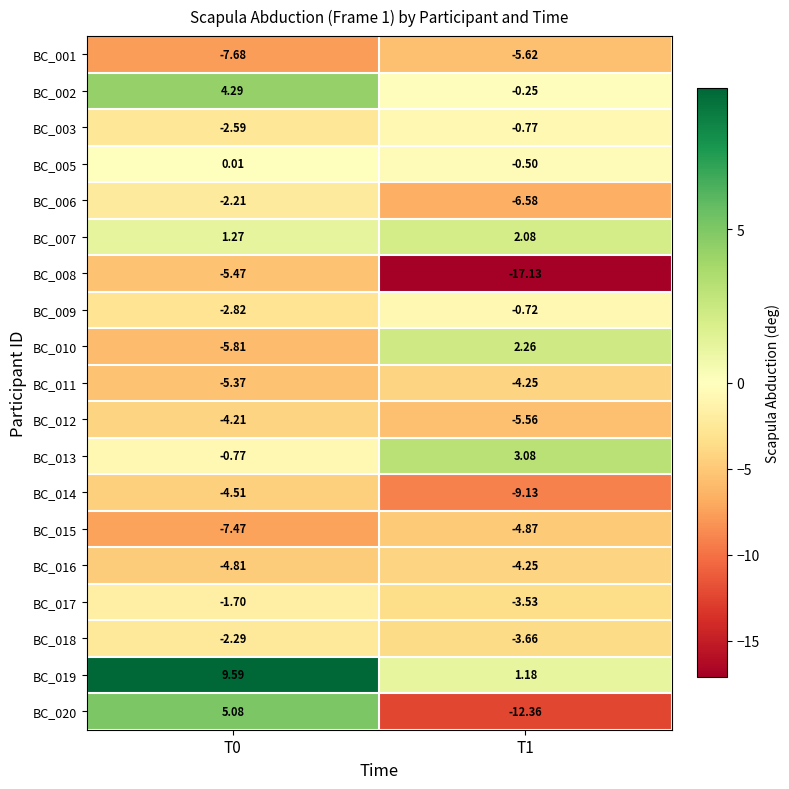

Is the value of BC_006 at T1 greater than the value of BC_001 at T1?

No